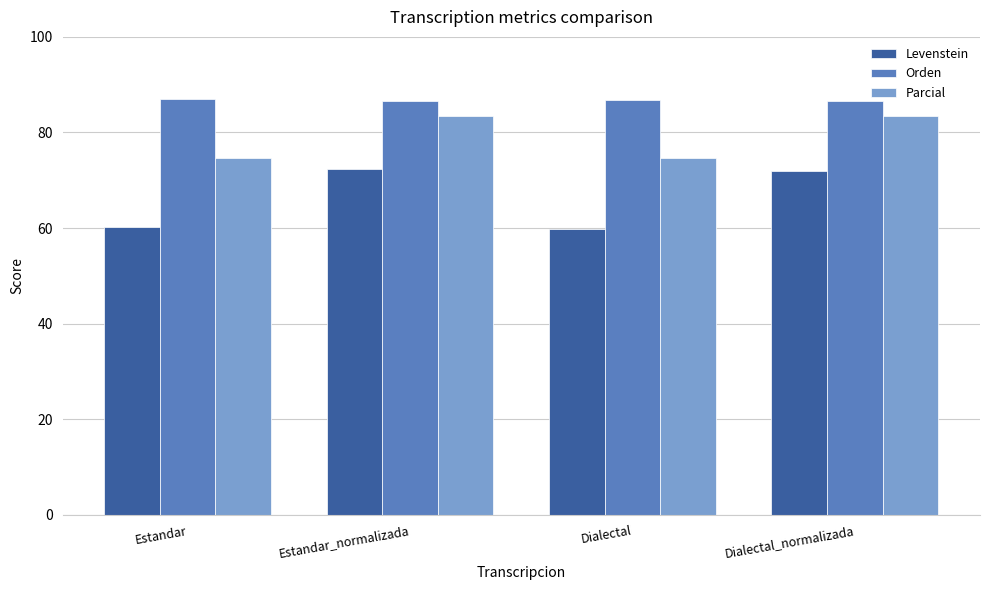

How many categories are shown in the chart?

4